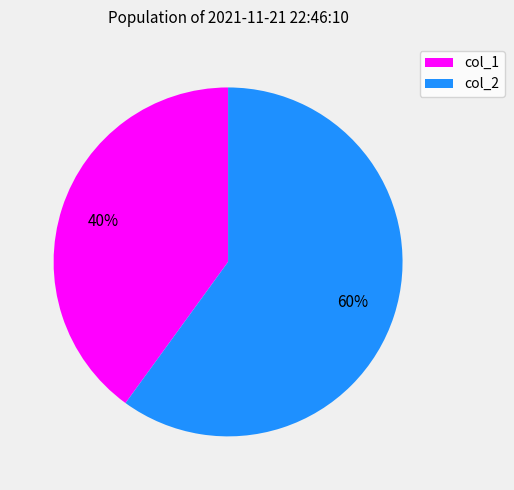

Which category has the smallest portion of the pie?

col_1